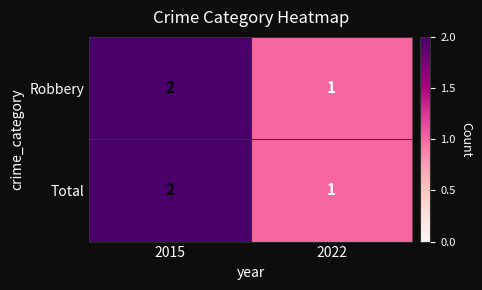

Which category has the lowest value across all series?

2022